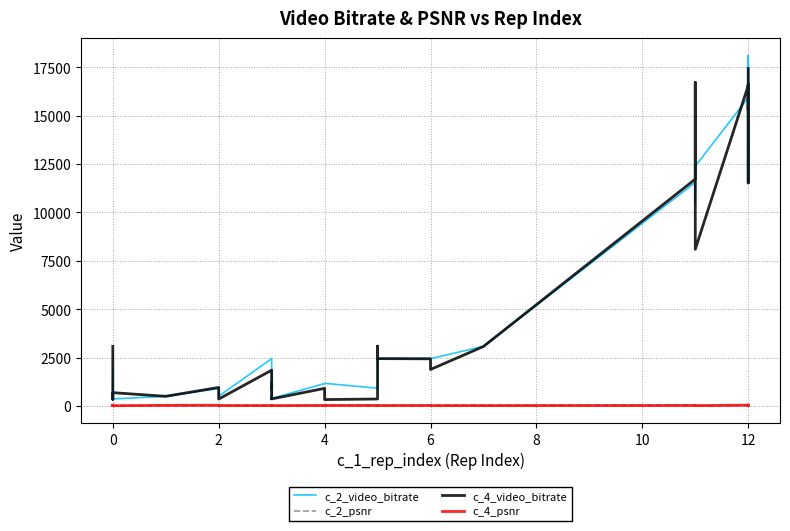

Between 2 and 0, which is larger?

2